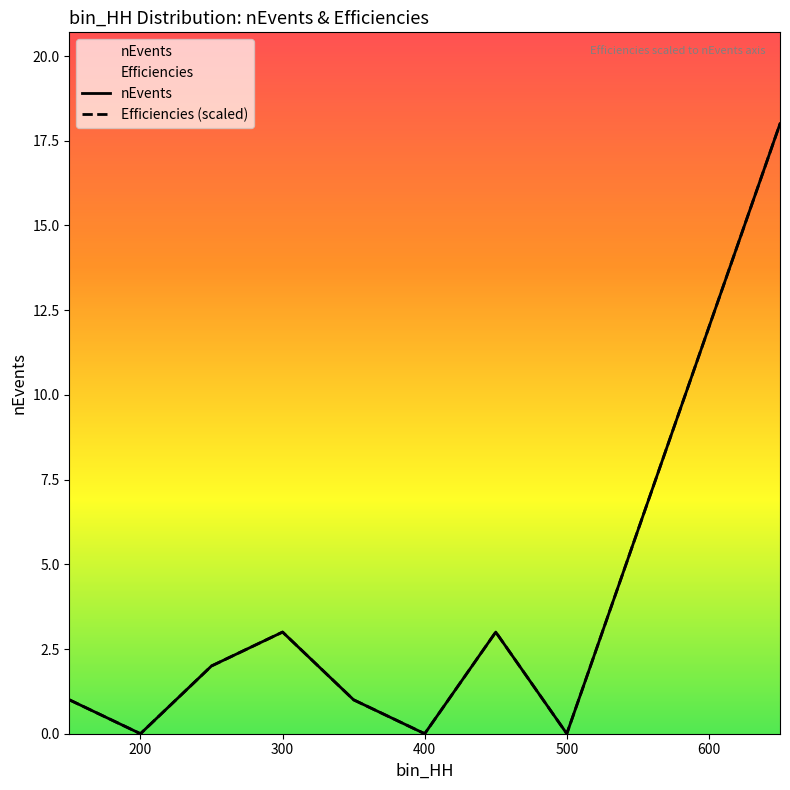

List the series in order of their peak value, highest first.

nEvents, Efficiencies